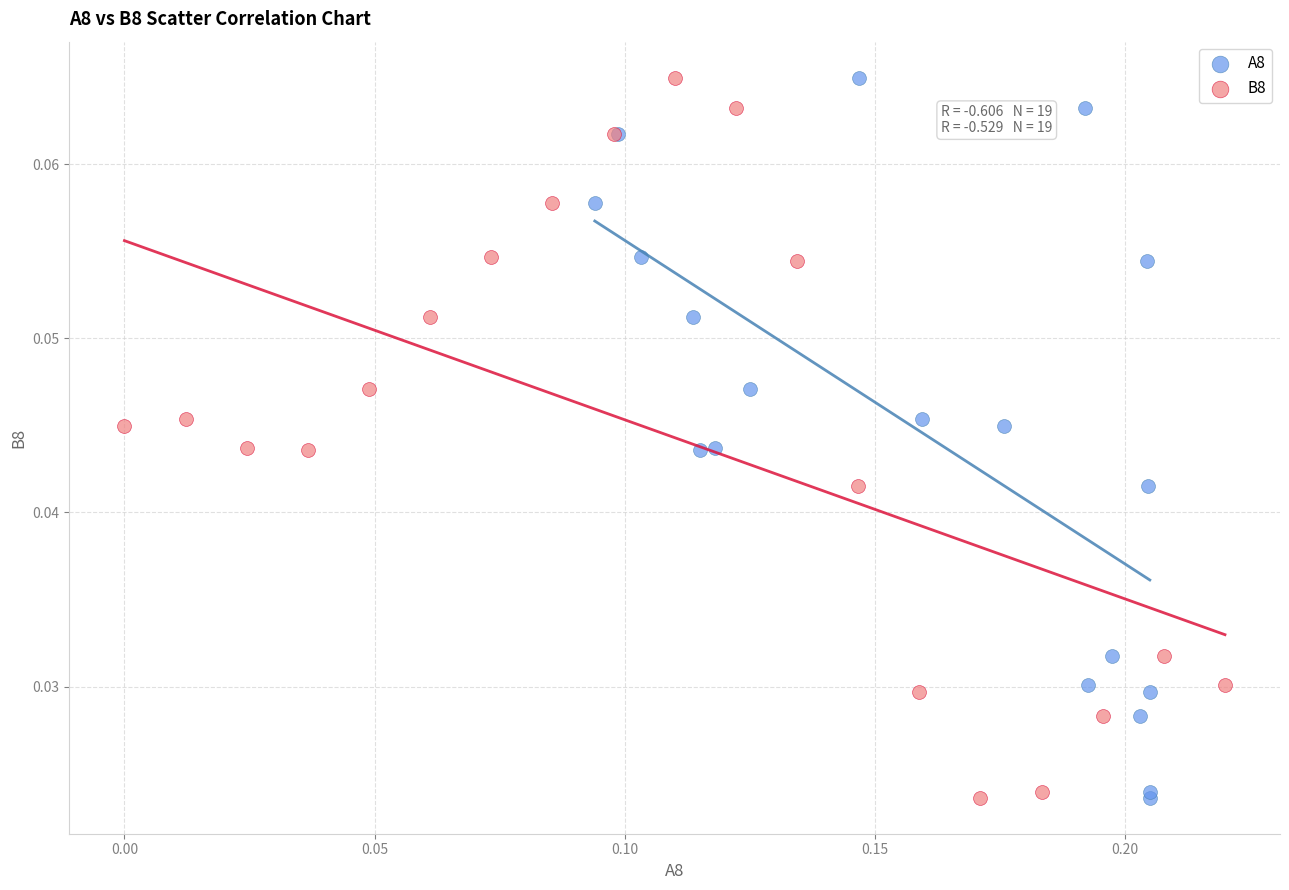

What are all the series names shown in the legend?

A8, B8